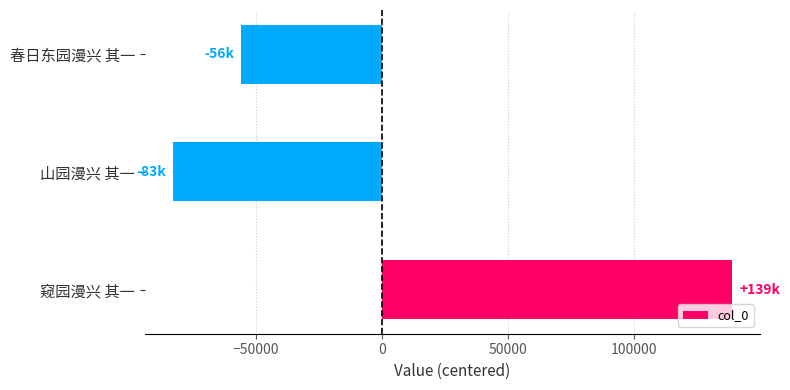

How many negative values are there?

2